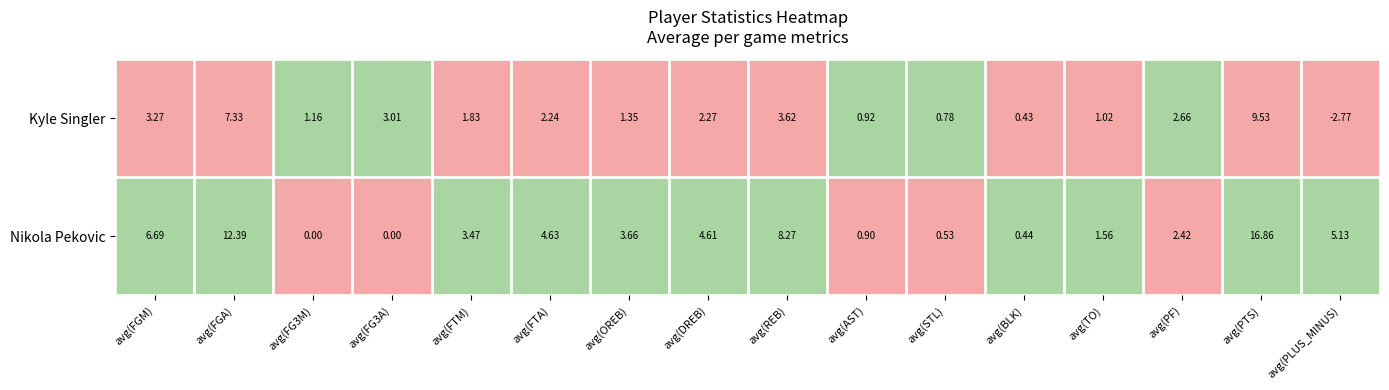

At which label does Nikola Pekovic reach its peak?

avg(PTS)